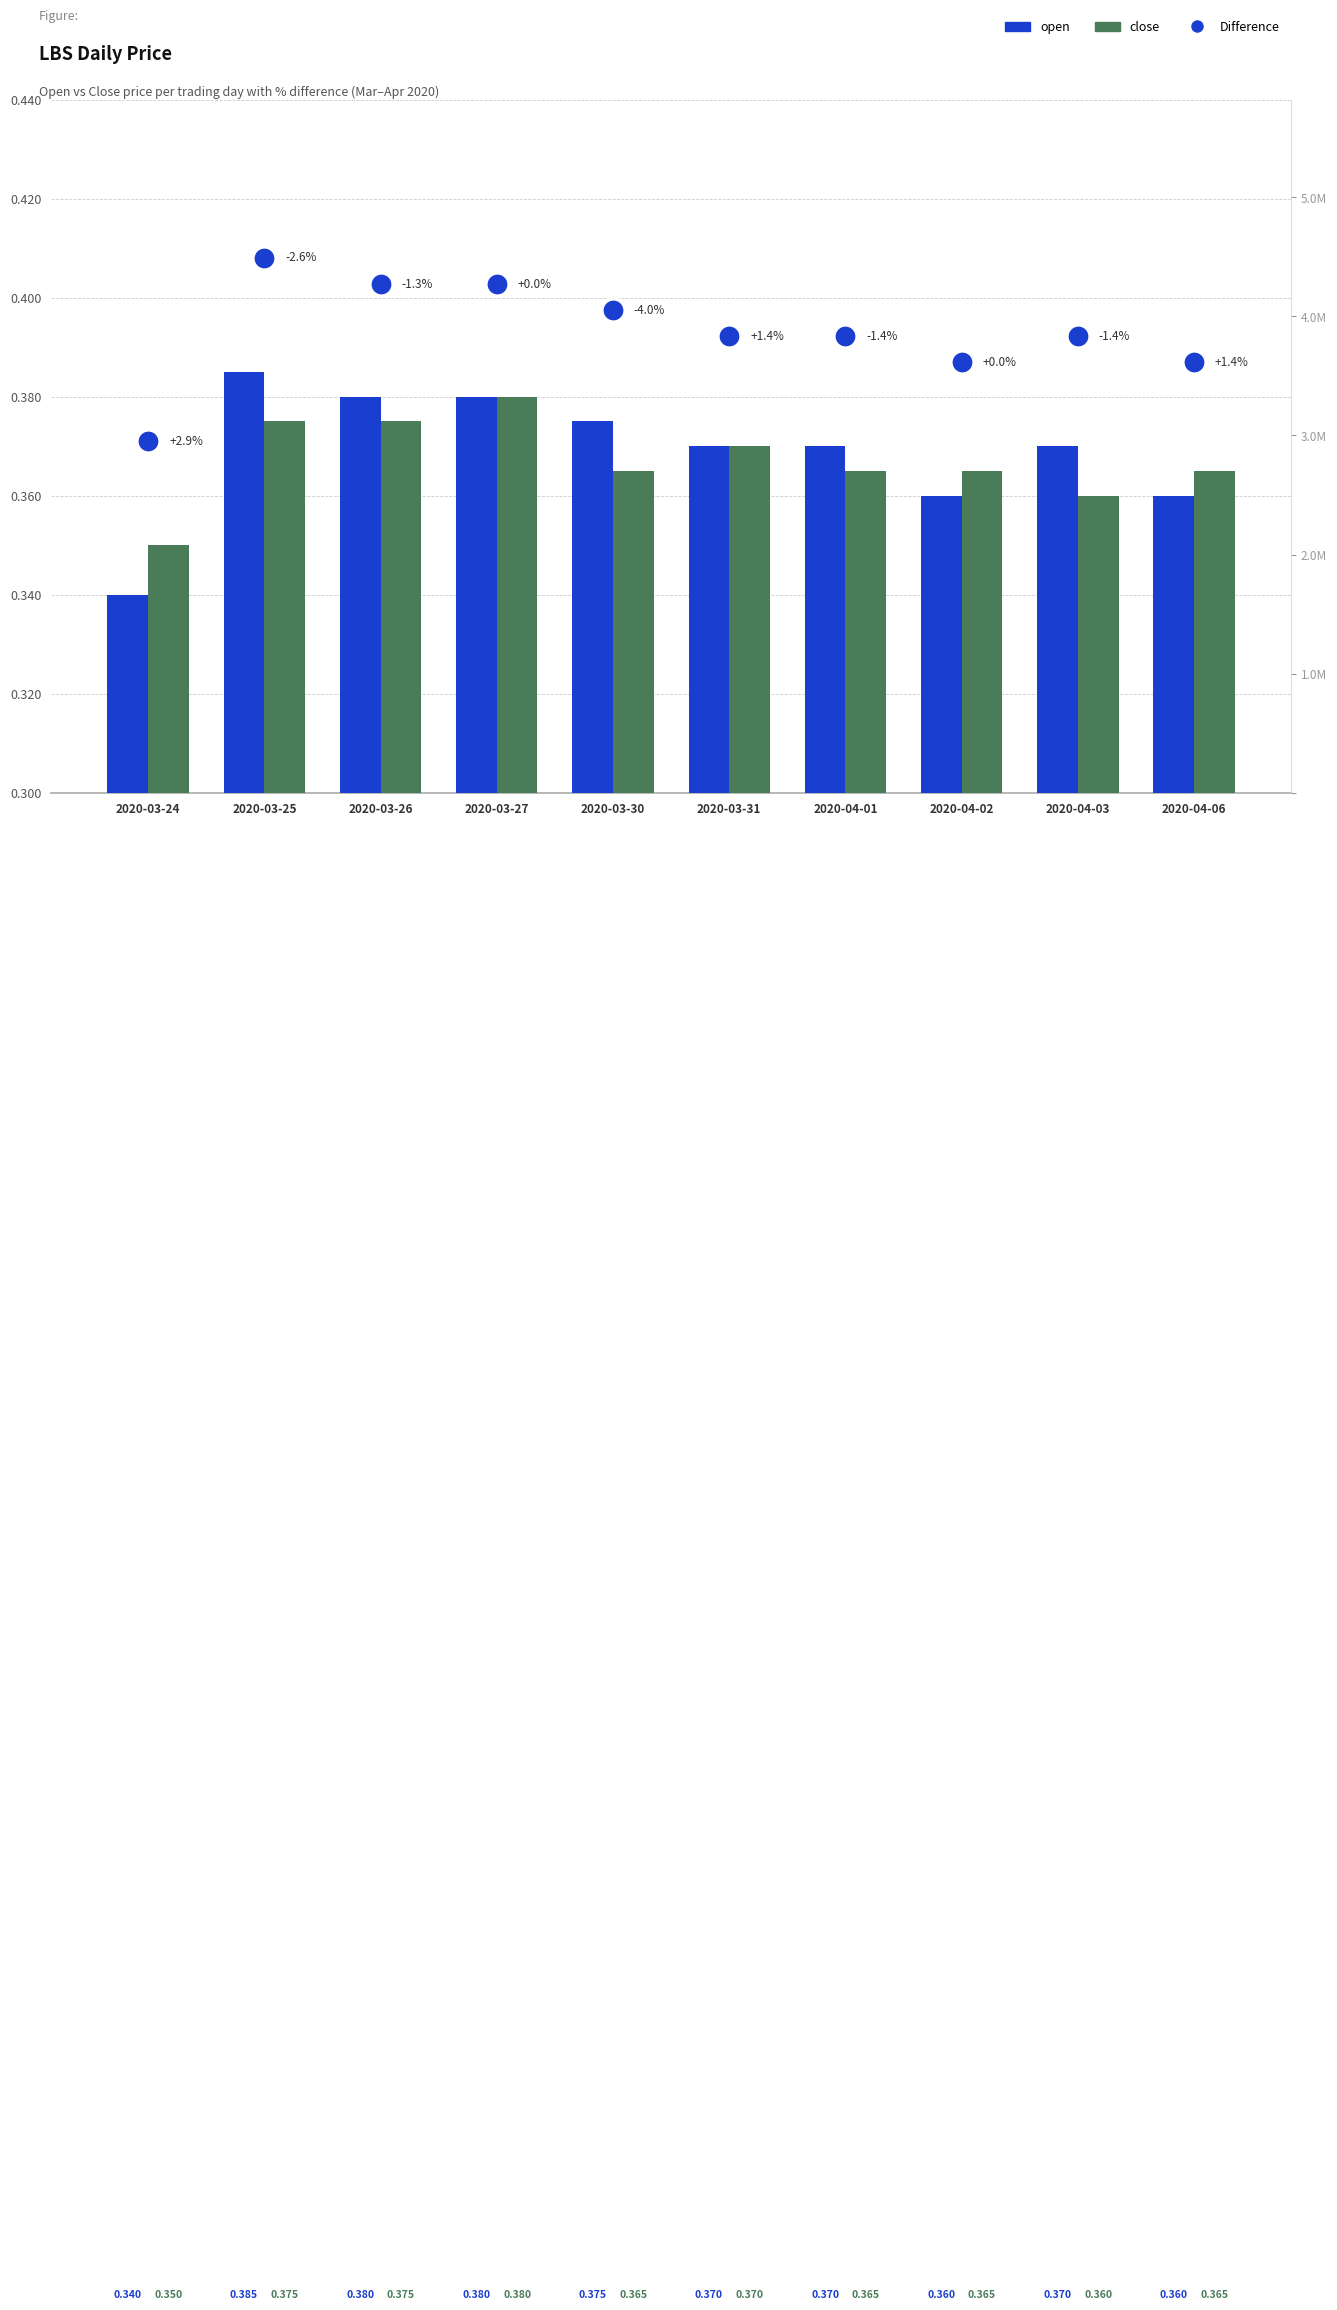

Which series reaches the maximum Y coordinate?

Difference